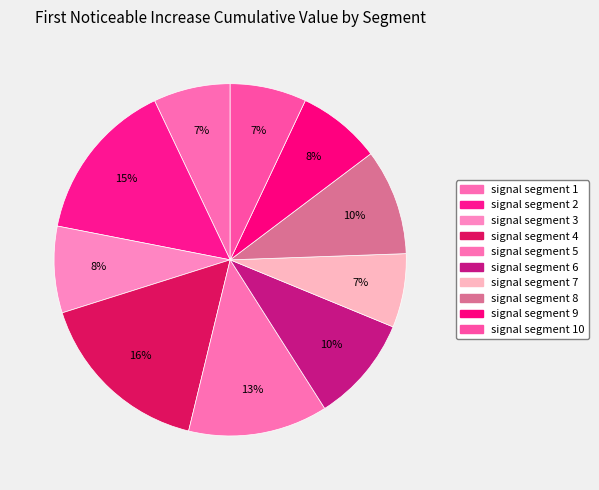

Count the number of slices in the pie.

10